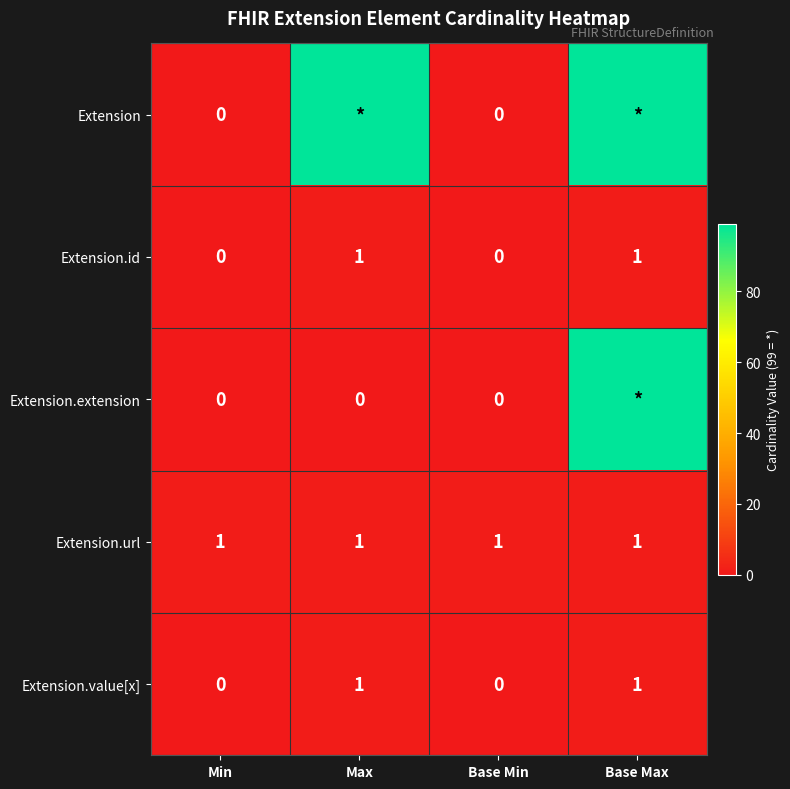

The Extension.value[x] series shows 0 at Base Max. True or false?

False